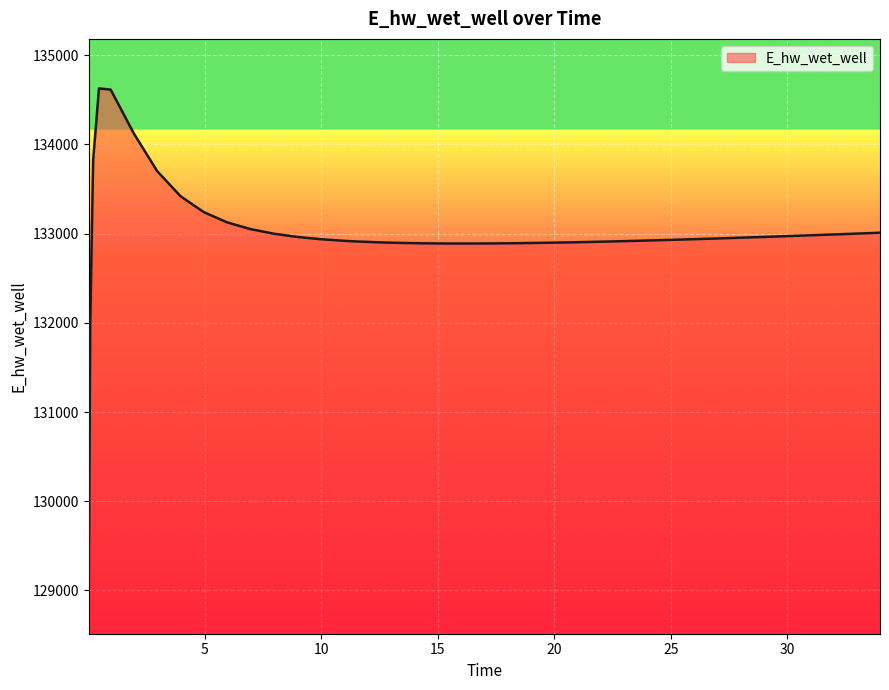

What is the minimum value shown in the chart?

129070.3